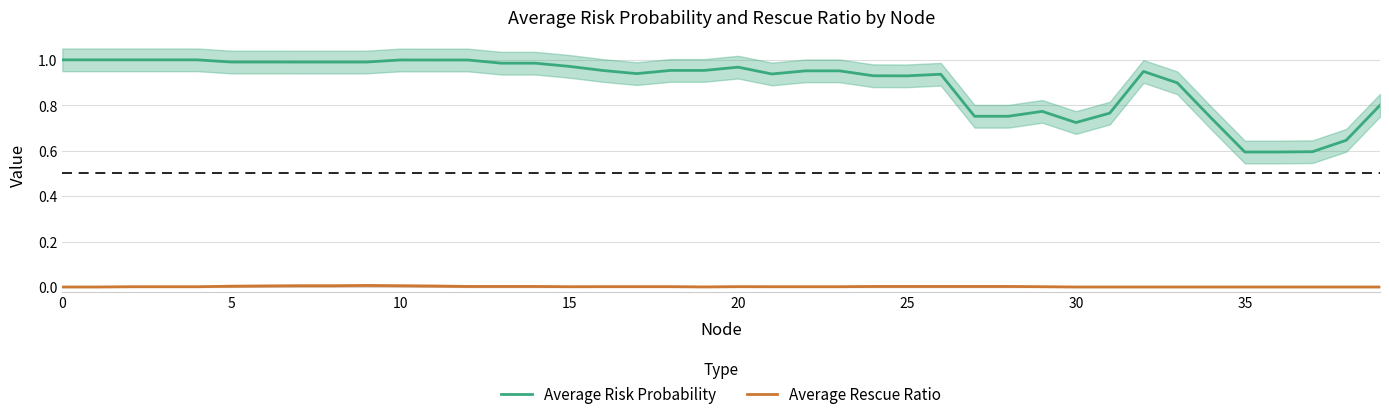

True or false: Average Rescue Ratio and Average Risk Probability intersect in this chart.

False